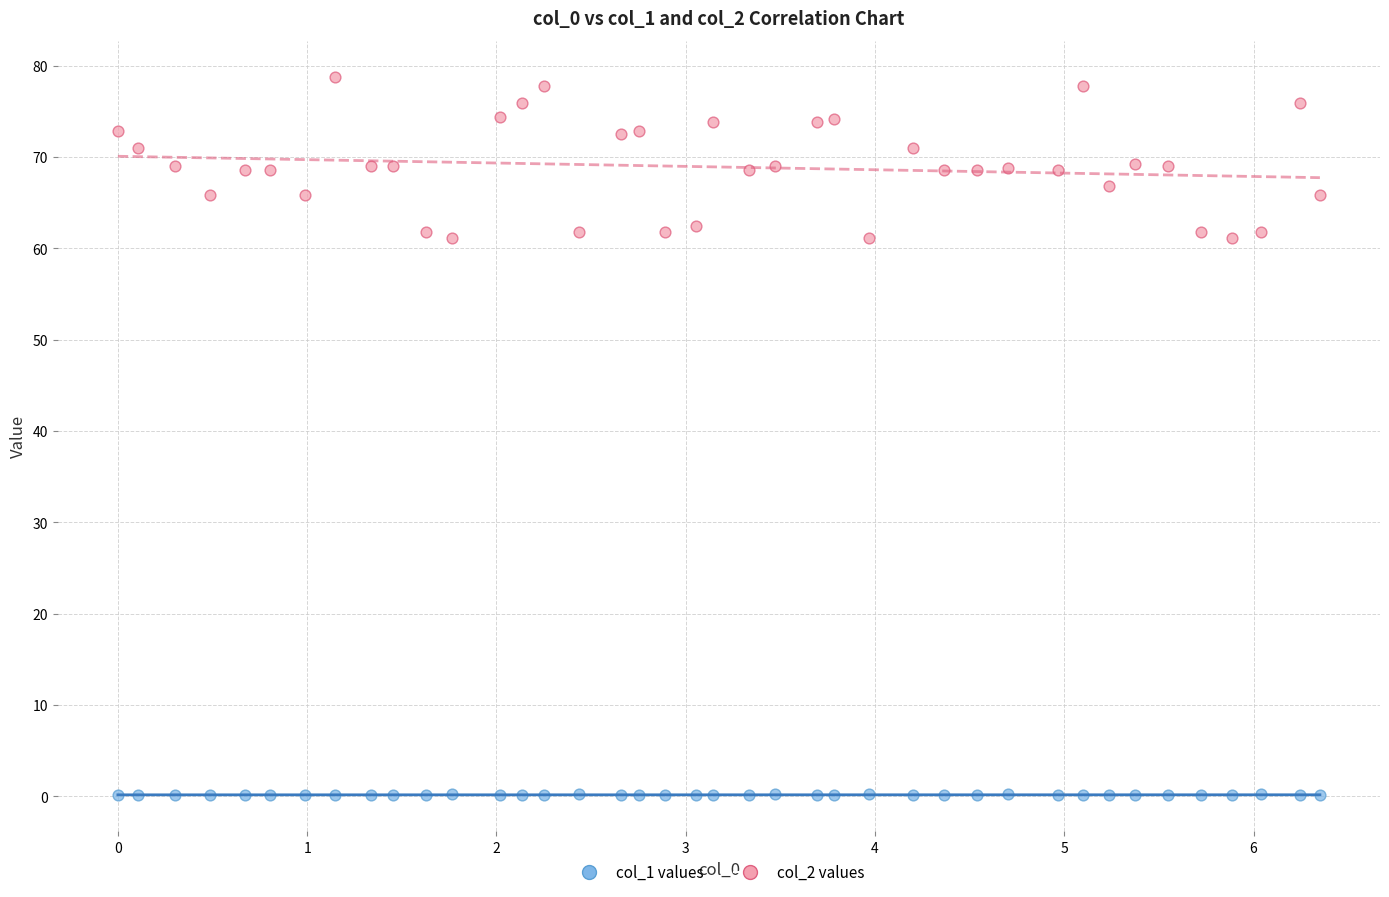

Across all data points, what is the range of Y values (max minus min)?

78.7